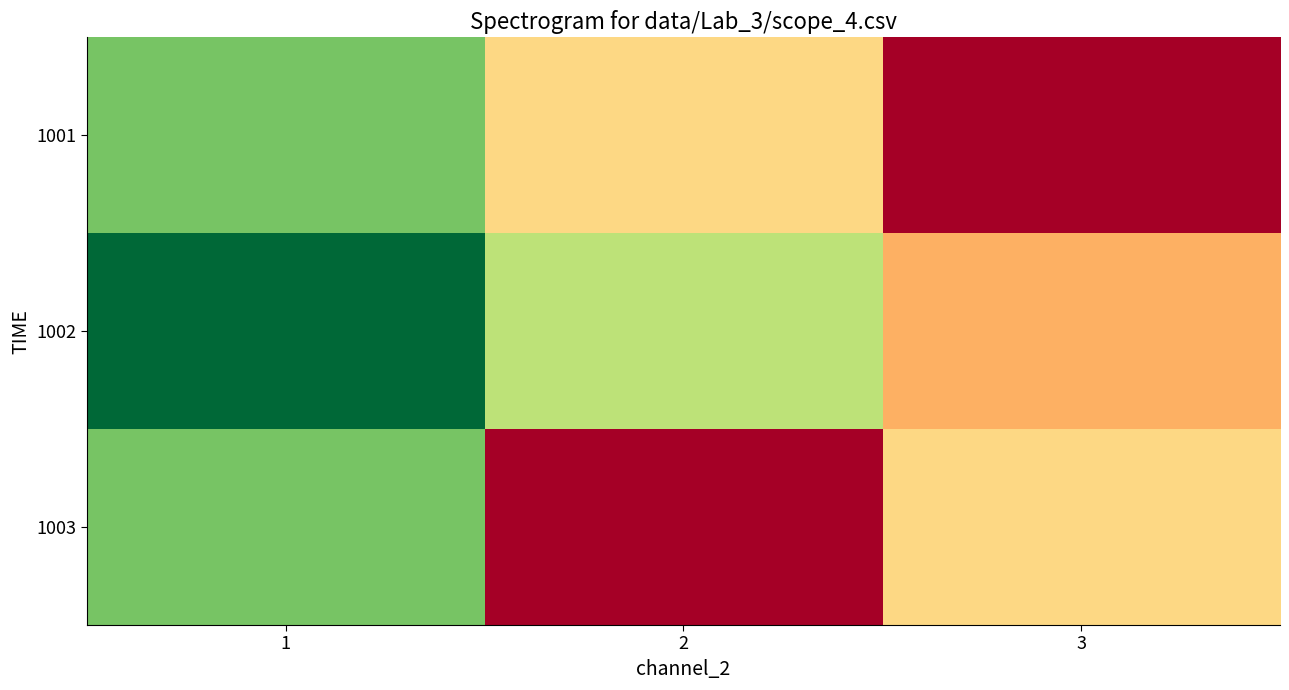

At how many categories does at least one series exceed 7?

2